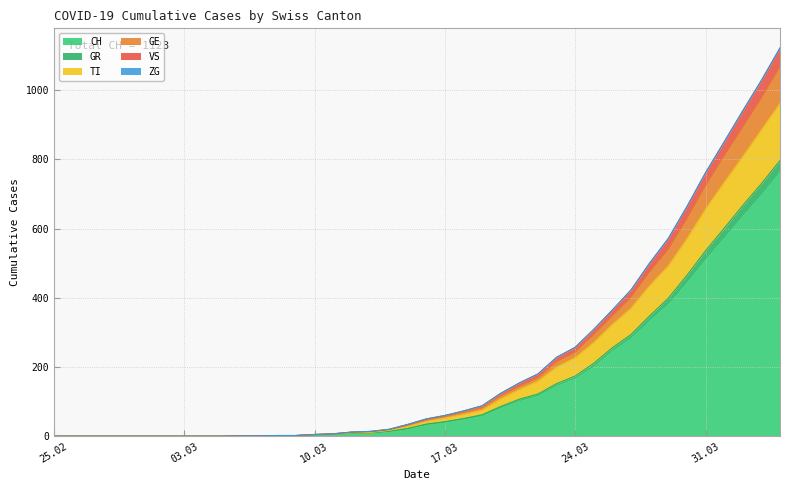

Between 2020-03-05 and 2020-03-19, which is larger?

2020-03-19